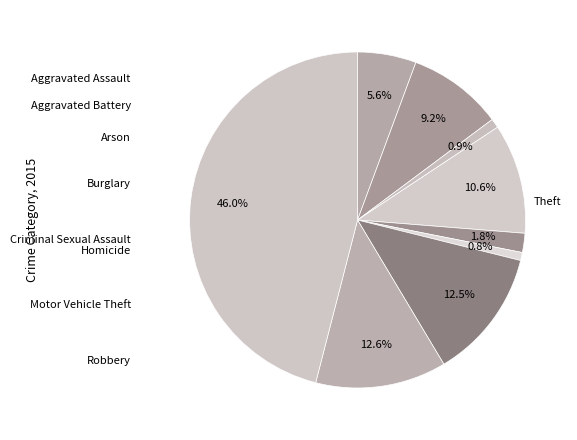

How many segments does this pie chart have?

9